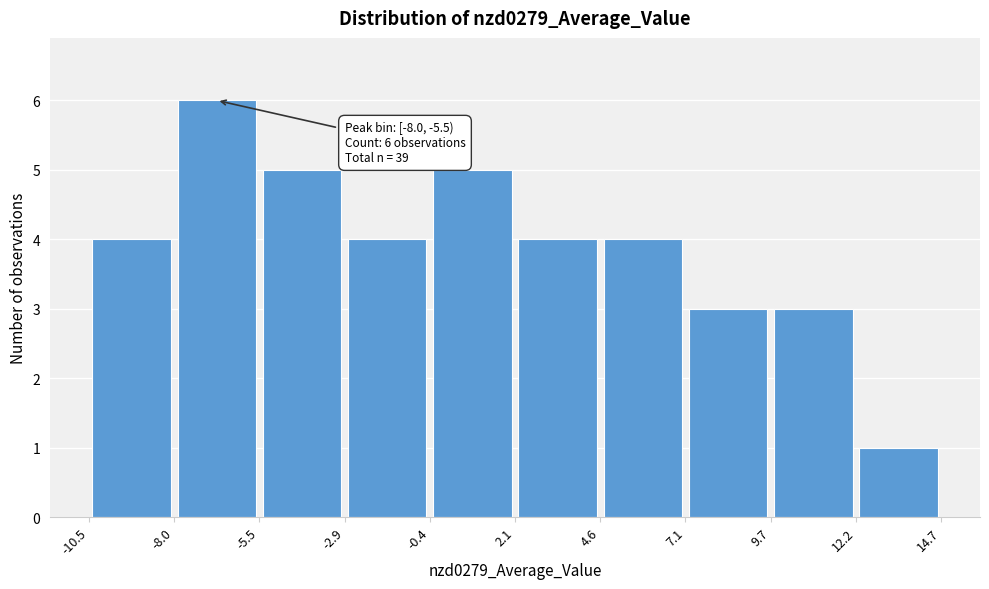

Which range on the x-axis has the tallest bar?

-8.0 to -5.5